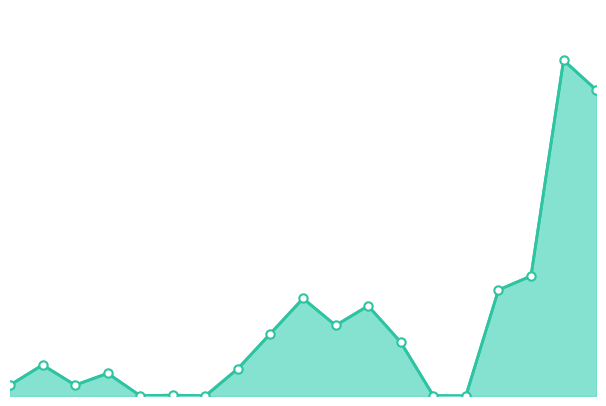

Between 14 and 6, which is larger?

14